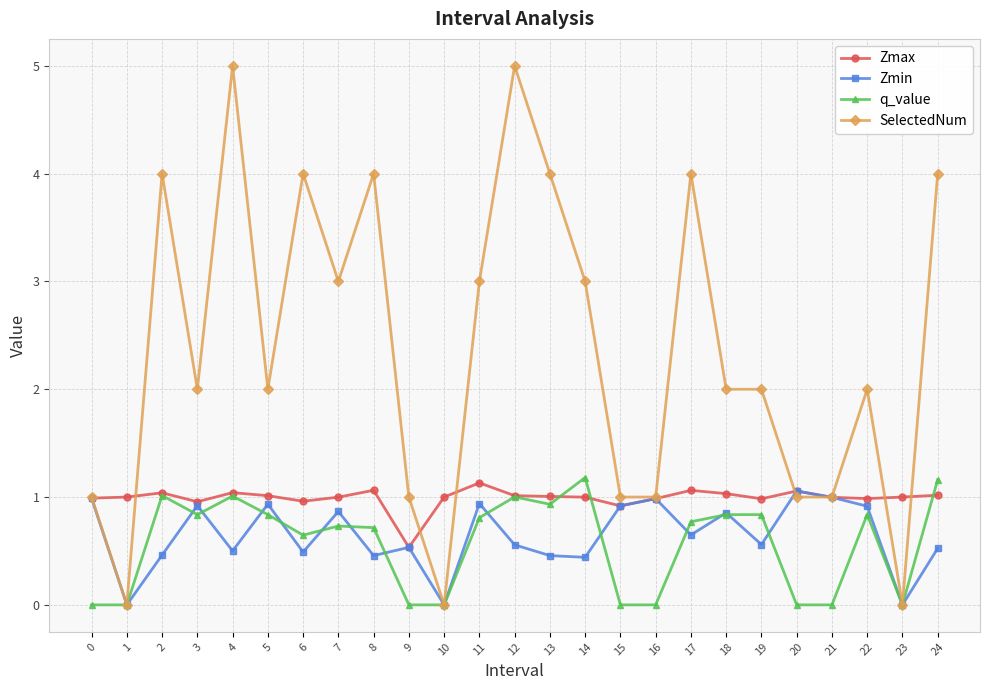

Count the number of data series in this chart.

4